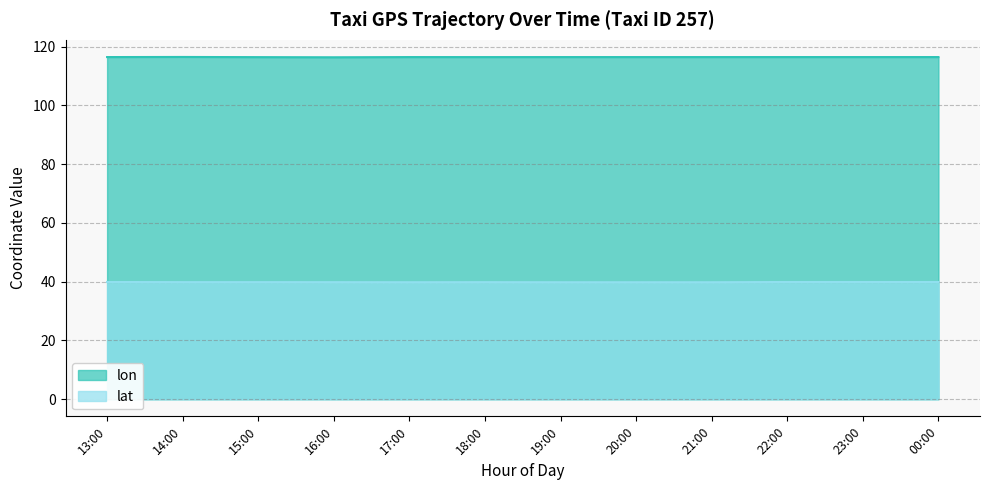

True or false: lon has more than 2 interior local peaks.

False